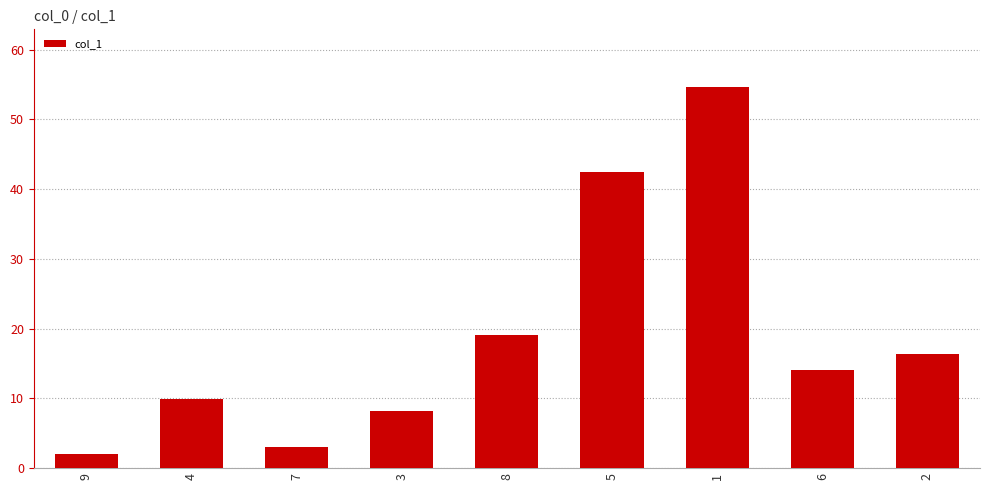

What is the difference between the second highest and second lowest values?

39.4